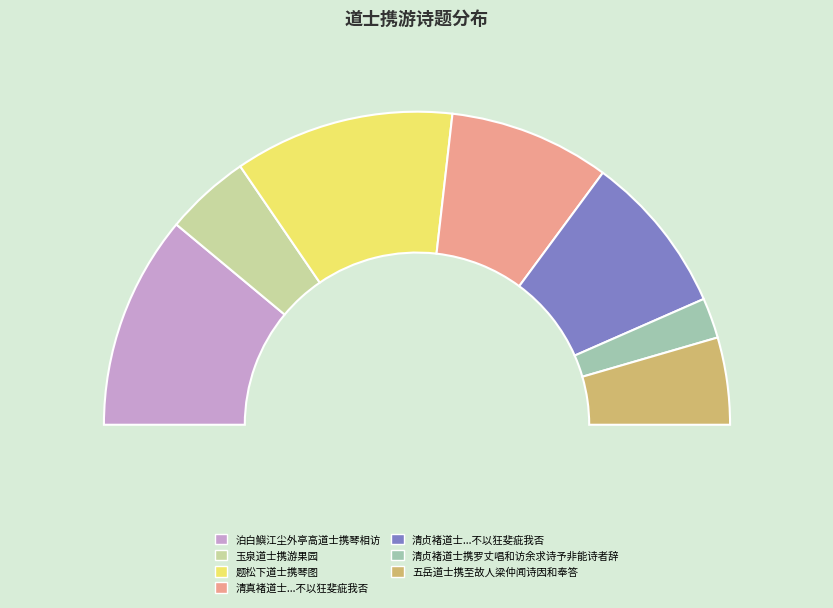

Rank the categories by value from lowest to highest.

清贞褚道士携罗丈唱和访余求诗予非能诗者辞, 玉泉道士携游果园, 五岳道士携至故人梁仲闻诗因和奉答, 清贞褚道士携罗丈唱和访余求诗予非能诗者辞不获力拙次韵能不以狂斐疵我否, 清真褚道士携罗丈唱和访余求诗予非能诗者辞不获力拙次韵能不以狂斐疵我否, 泊白鱮江尘外亭高道士携琴相访, 题松下道士携琴图